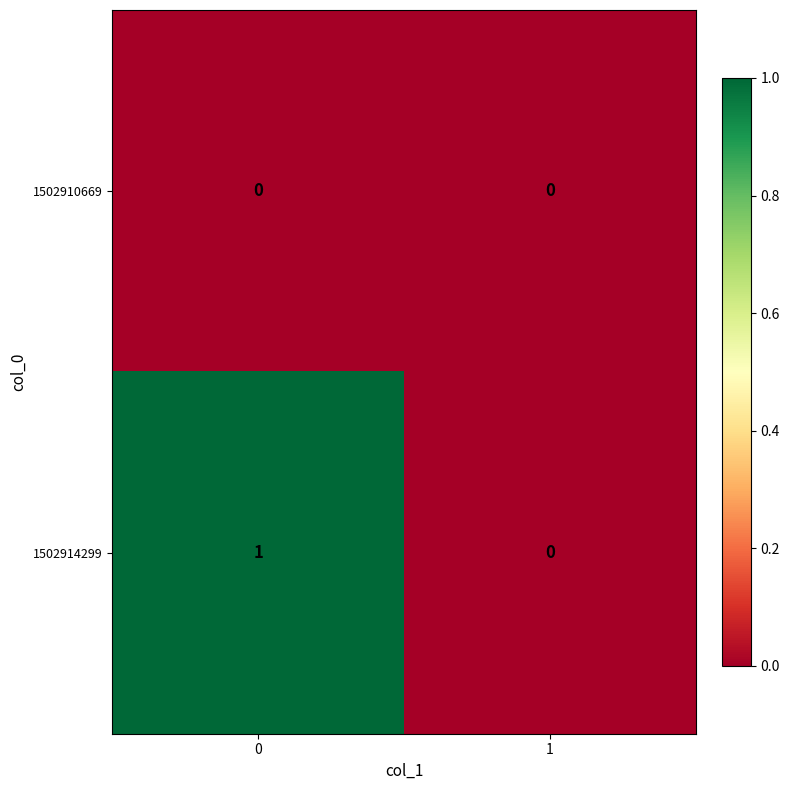

Rank the series by their maximum value, from highest to lowest.

1502914299, 1502910669